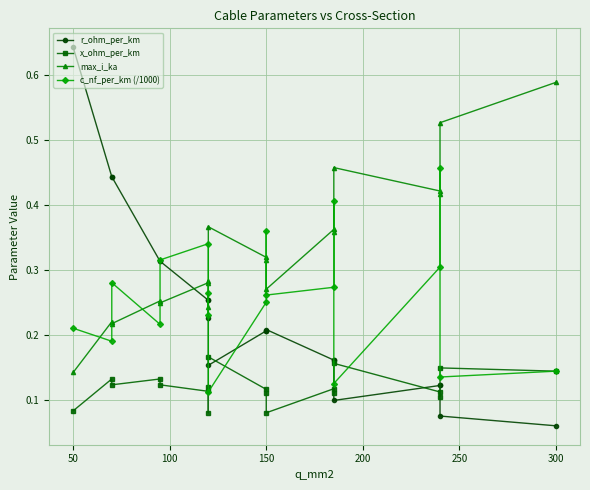

The value of max_i_ka at 100 is 0.4. True or false?

False